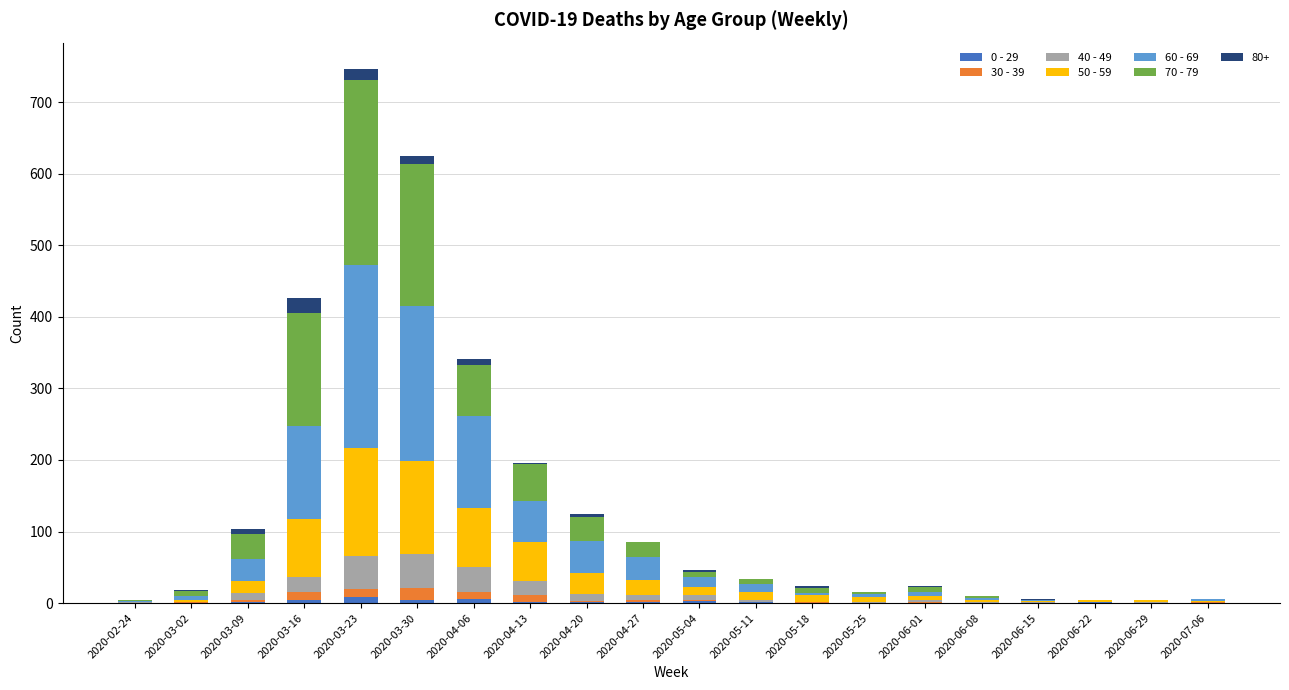

Are the bars grouped side by side (vs. stacked)?

No